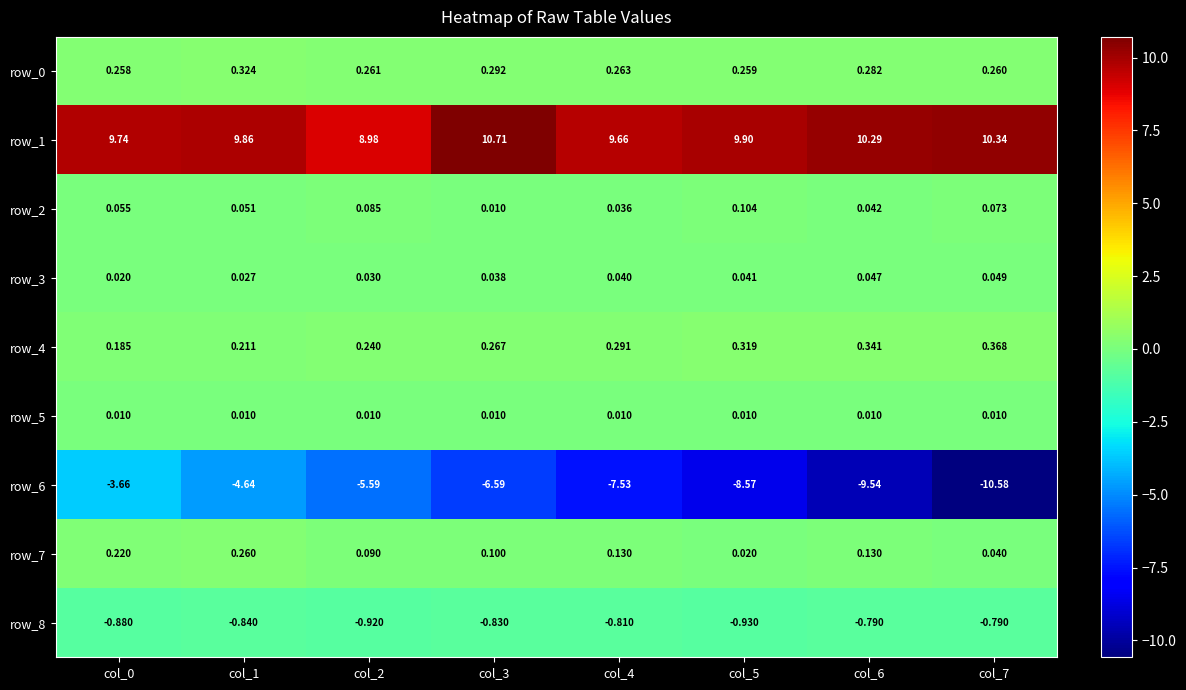

What is the sum of all row_0 values?

2.2